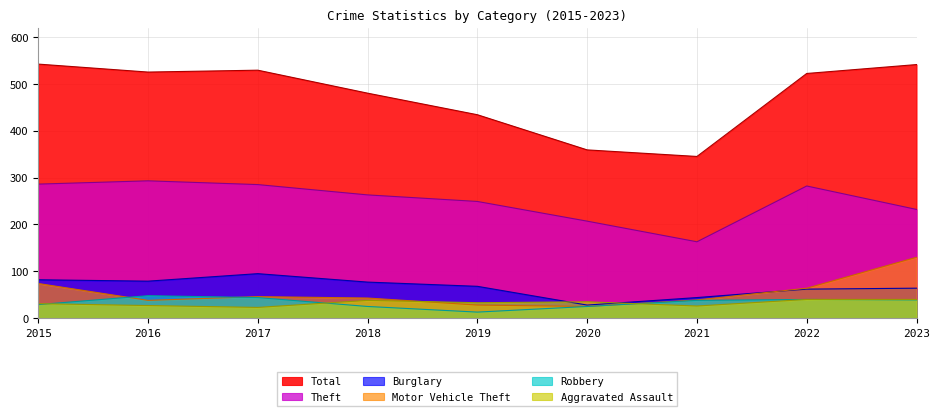

Which category has the highest value in the Burglary series?

2017